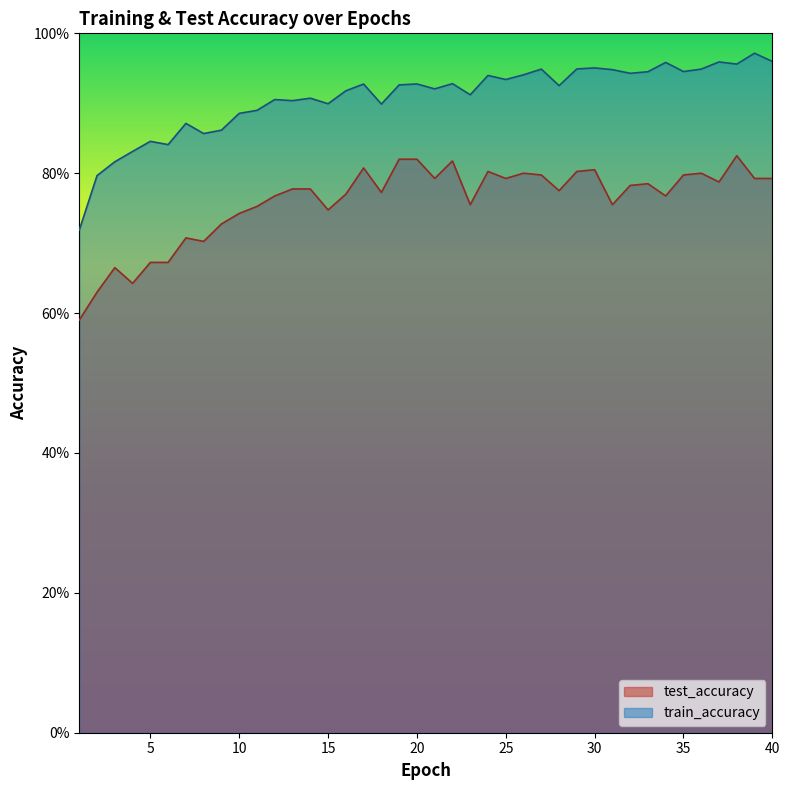

Reading left to right, list all the values displayed in this chart.

test_accuracy: 1=0.6	2=0.6	3=0.7	4=0.6	5=0.7	6=0.7	7=0.7	8=0.7	9=0.7	10=0.7	11=0.8	12=0.8	13=0.8	14=0.8	15=0.7	16=0.8	17=0.8	18=0.8	19=0.8	20=0.8	21=0.8	22=0.8	23=0.8	24=0.8	25=0.8	26=0.8	27=0.8	28=0.8	29=0.8	30=0.8	31=0.8	32=0.8	33=0.8	34=0.8	35=0.8	36=0.8	37=0.8	38=0.8	39=0.8	40=0.8
train_accuracy: 1=0.7	2=0.8	3=0.8	4=0.8	5=0.8	6=0.8	7=0.9	8=0.9	9=0.9	10=0.9	11=0.9	12=0.9	13=0.9	14=0.9	15=0.9	16=0.9	17=0.9	18=0.9	19=0.9	20=0.9	21=0.9	22=0.9	23=0.9	24=0.9	25=0.9	26=0.9	27=0.9	28=0.9	29=0.9	30=1.0	31=0.9	32=0.9	33=0.9	34=1.0	35=0.9	36=0.9	37=1.0	38=1.0	39=1.0	40=1.0